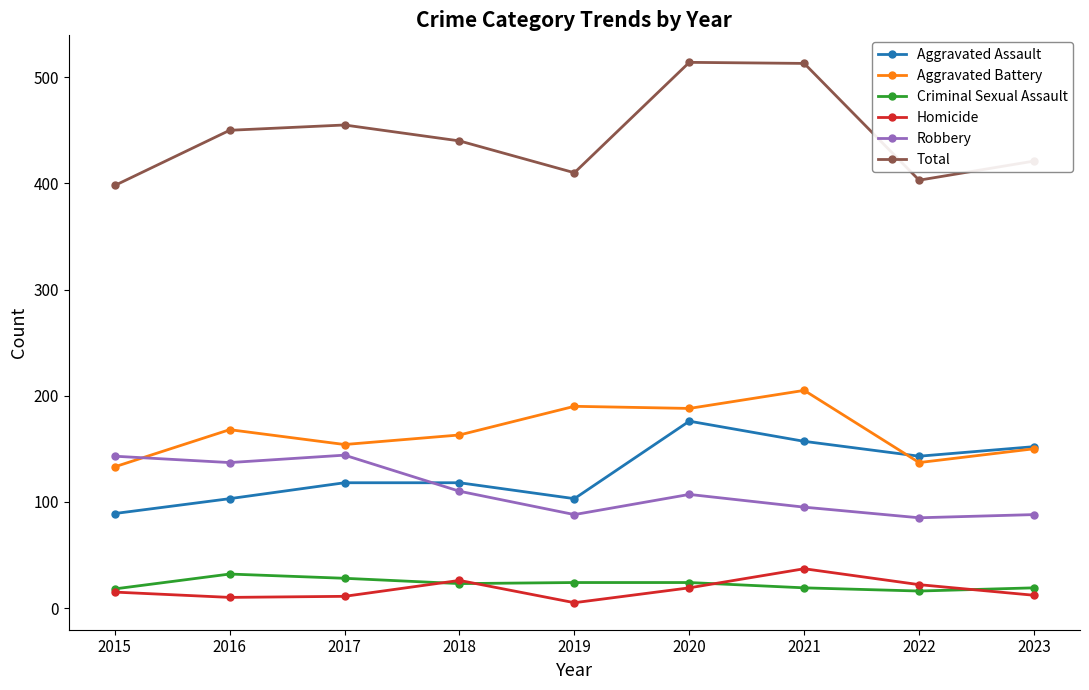

What is the highest value of the Robbery series?

144